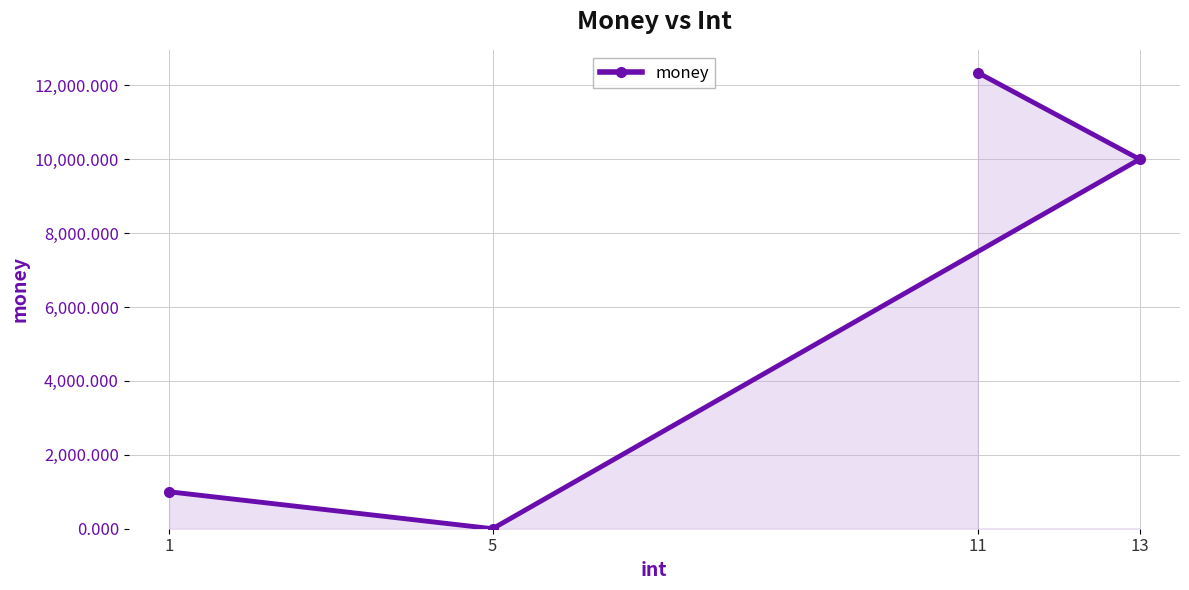

At which label is the value closest to 6172?

13